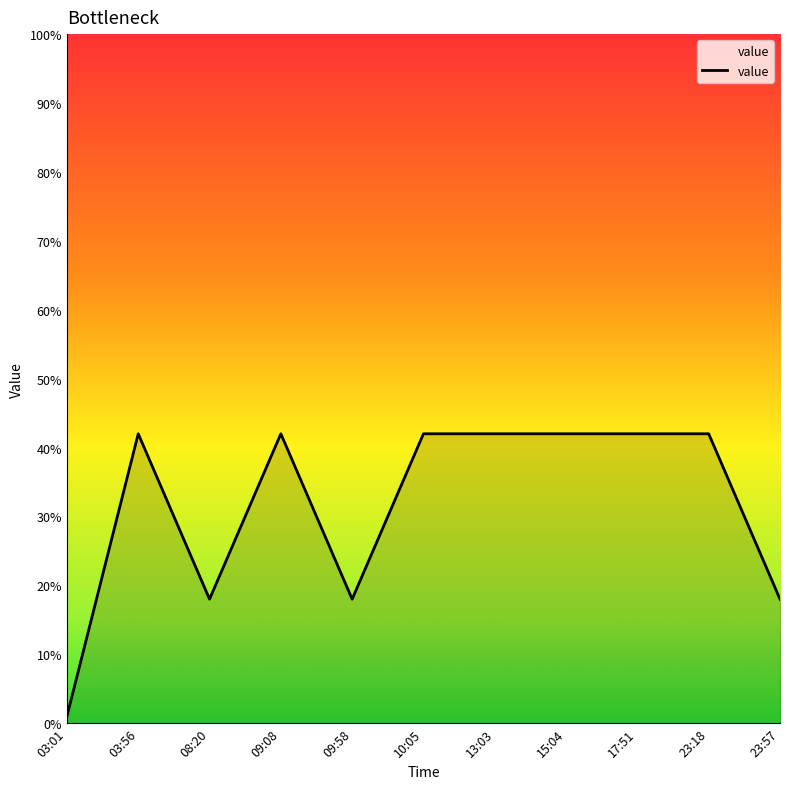

Approximately how many times larger is the value at 09:08 compared to 17:51?

1.0